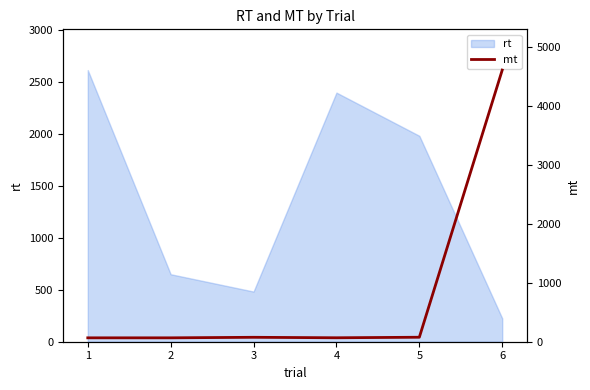

List the labels in order of rt value, smallest first.

6, 3, 2, 5, 4, 1